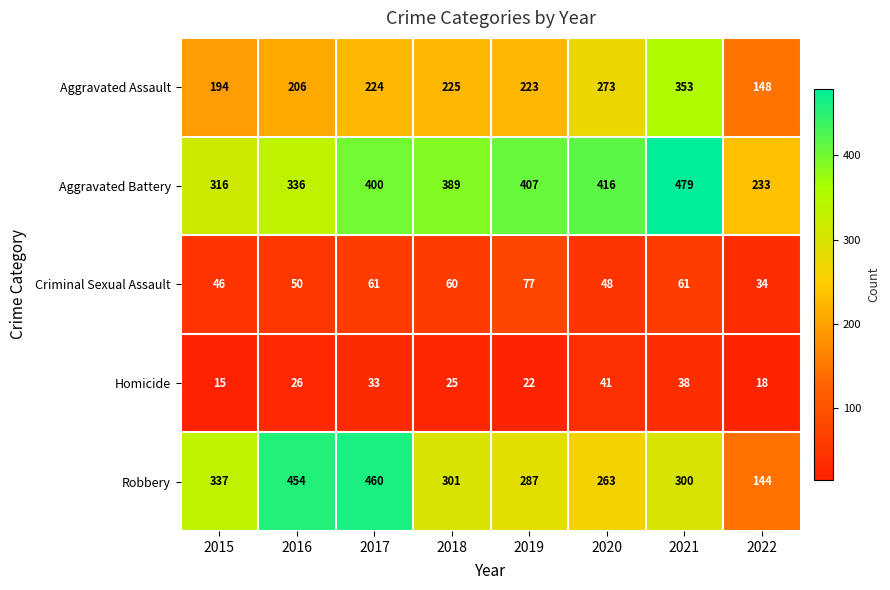

What is the difference between the Homicide values at 2021 and 2015?

23